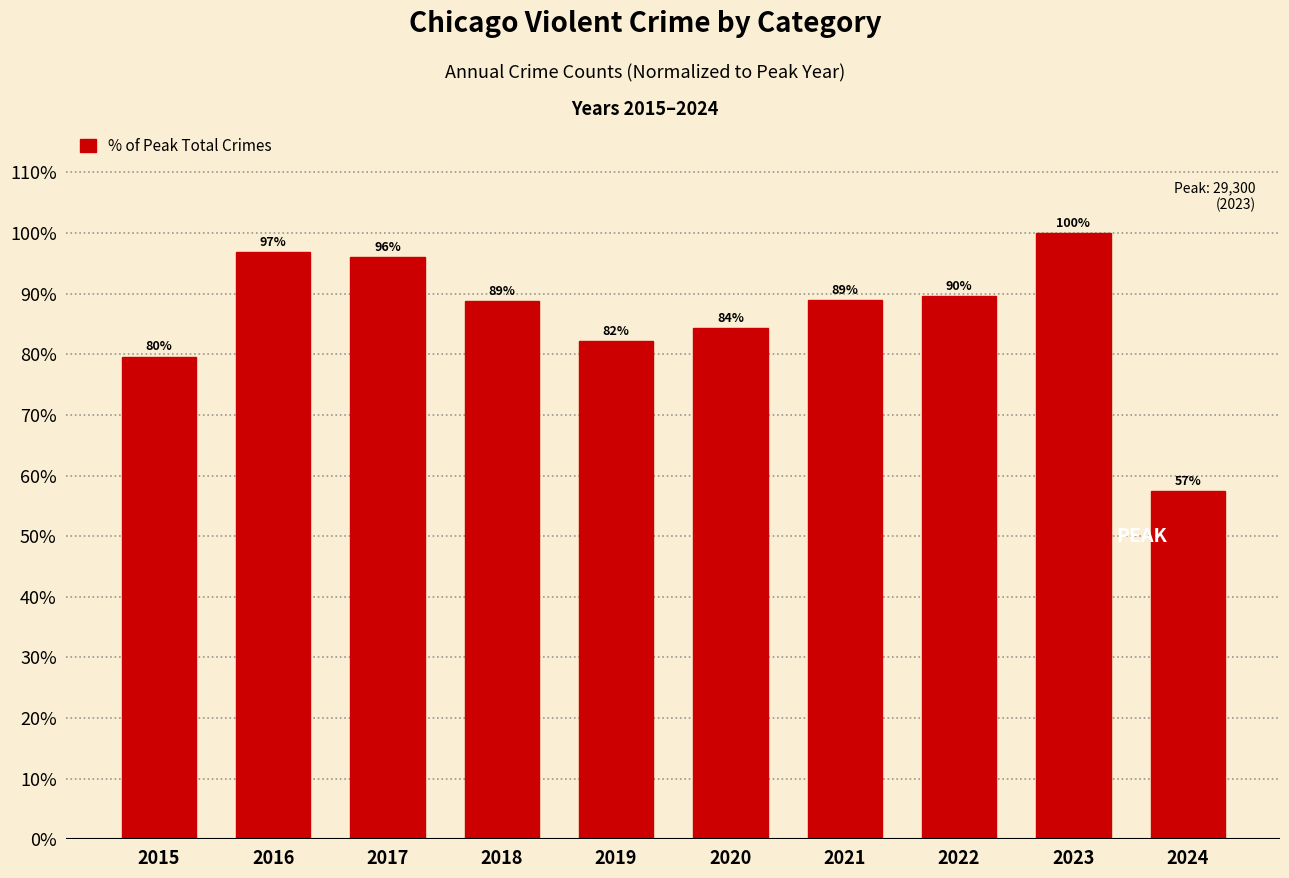

Reading left to right, extract all data points from this chart.

Aggravated Assault: 15.3	19.5	19.8	20.5	19.9	21.4	24.7	24.8	26.3	16.5
Aggravated Battery: 24.0	27.6	26.8	26.4	26.8	28.4	28.5	25.6	27.6	17.0
Criminal Sexual Assault: 5.8	6.3	6.7	6.9	6.5	5.1	5.9	6.1	6.2	3.5
Homicide: 1.7	2.7	2.3	2.0	1.7	2.7	2.7	2.5	2.1	1.2
Robbery: 32.9	40.8	40.5	33.0	27.3	26.8	27.0	30.6	37.7	19.1
Total Crimes (% of max): 79.6	96.9	96.1	88.9	82.3	84.4	88.9	89.6	100.0	57.4